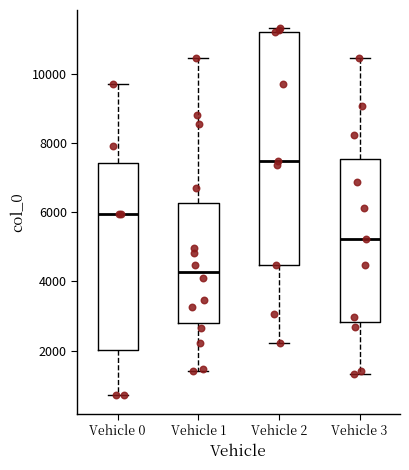

Reading left to right, read every box against the y-axis: the position of its median line, the range the box covers, and the ends of its whiskers. The values are not printed on the chart, so give them approximately, as read against the axis.

Vehicle 0: median 6000, box 2000 to 7400, whiskers 800 to 9800
Vehicle 1: median 4200, box 2800 to 6200, whiskers 1400 to 10400
Vehicle 2: median 7400, box 4400 to 11200, whiskers 2200 to 11400
Vehicle 3: median 5200, box 2800 to 7600, whiskers 1400 to 10400